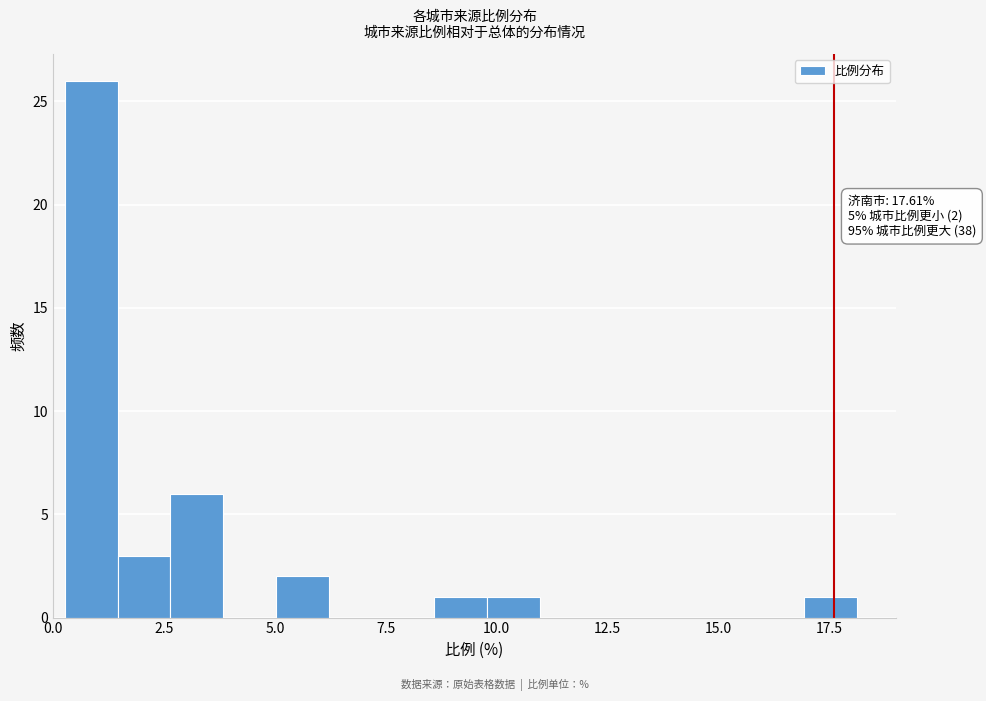

Around what value on the x-axis is the tallest bar? Give the approximate position of its centre, as read against the axis.

1.0